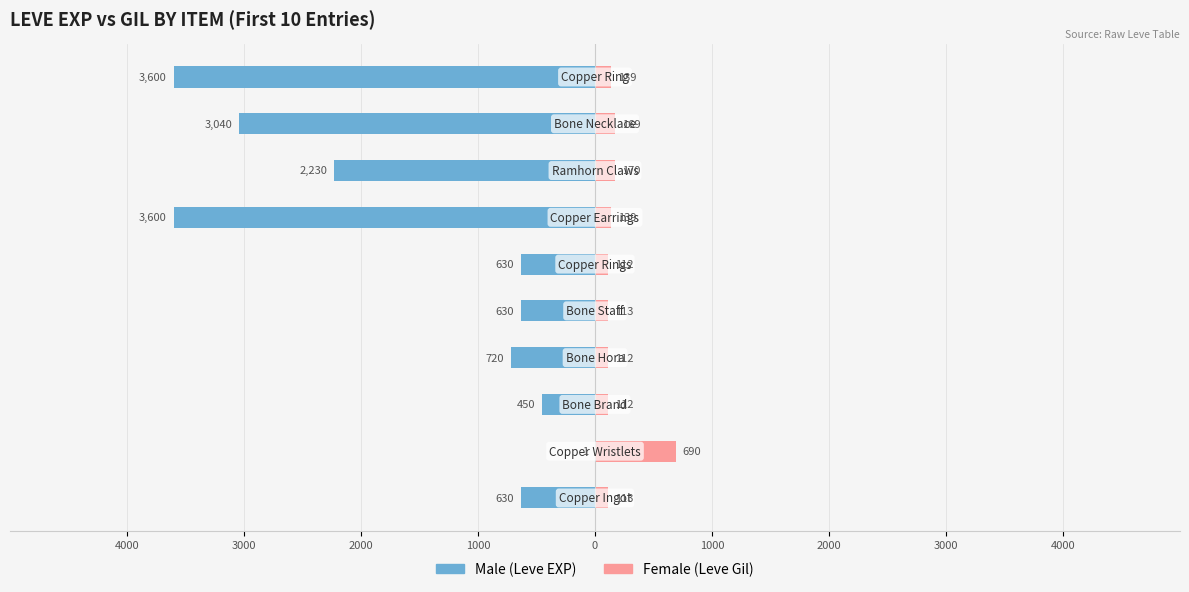

How many categories are shown in the chart?

10